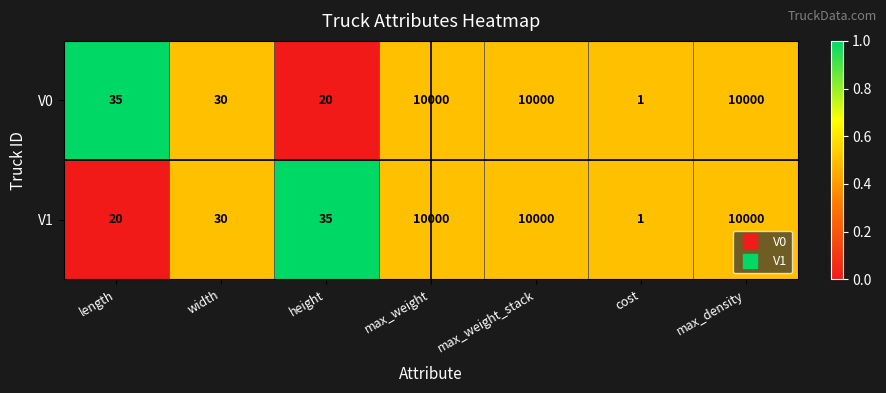

What is the average value of the V1 series?

4298